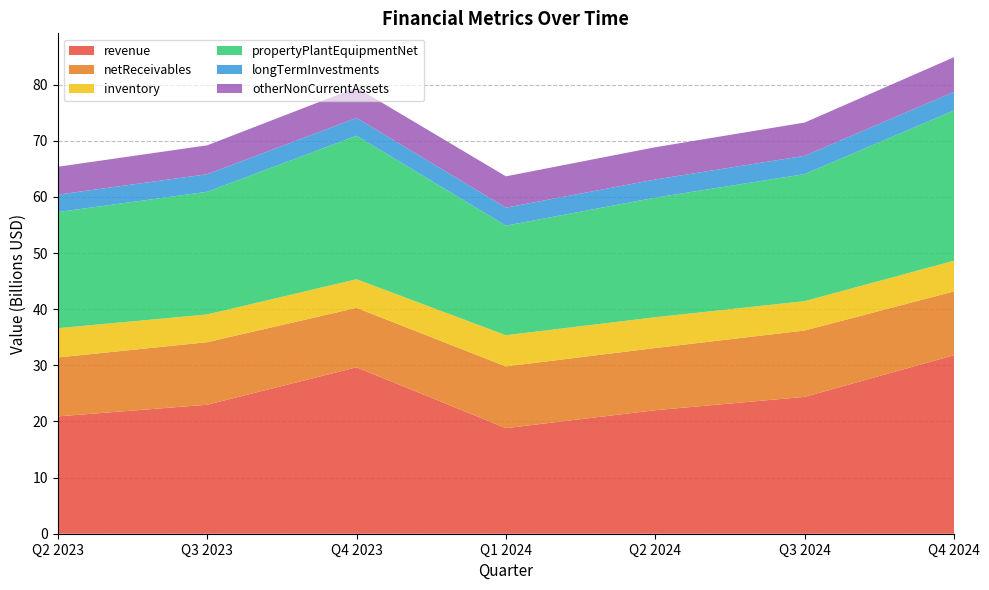

Reading left to right, extract all data points from this chart.

revenue: 20899632417.6	22980538736.3	29655215232.5	18808649354.9	22006464835.2	24381677472.5	31809006020.7
netReceivables: 10503925837.5	11145434618.8	10588353641.1	10997547837.1	11080425104.2	11824983767.1	11368970505.9
inventory: 5211439687.3	4940193556.0	5096046013.3	5557268596.9	5483681314.8	5228777989.3	5467832839.3
propertyPlantEquipmentNet: 20692283965.0	21852445407.6	25573757723.9	19526504465.6	21309372914.5	22633618074.0	26774554225.6
longTermInvestments: 3098573575.2	3128899056.1	3171860154.1	3202185635.0	3230345010.2	3260670491.1	3303631589.1
otherNonCurrentAssets: 4969615173.4	5148707019.0	5402420466.9	5581512312.4	5747811883.3	5926903728.8	6180617176.7